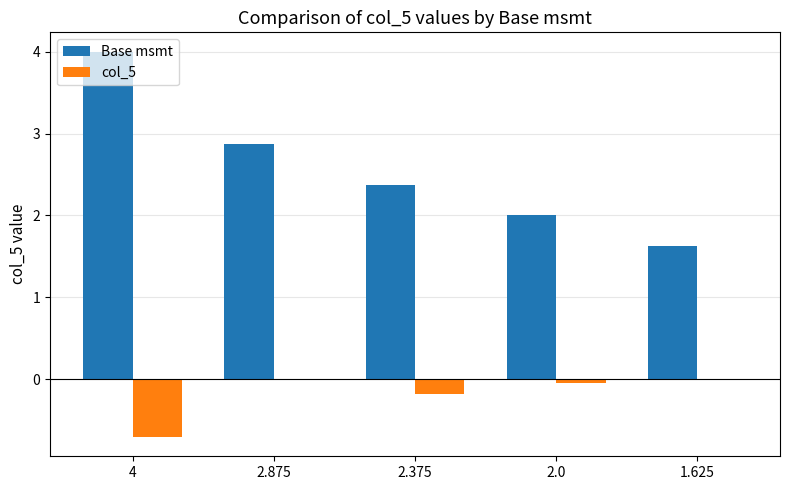

At which category is the sum across all series the highest?

4